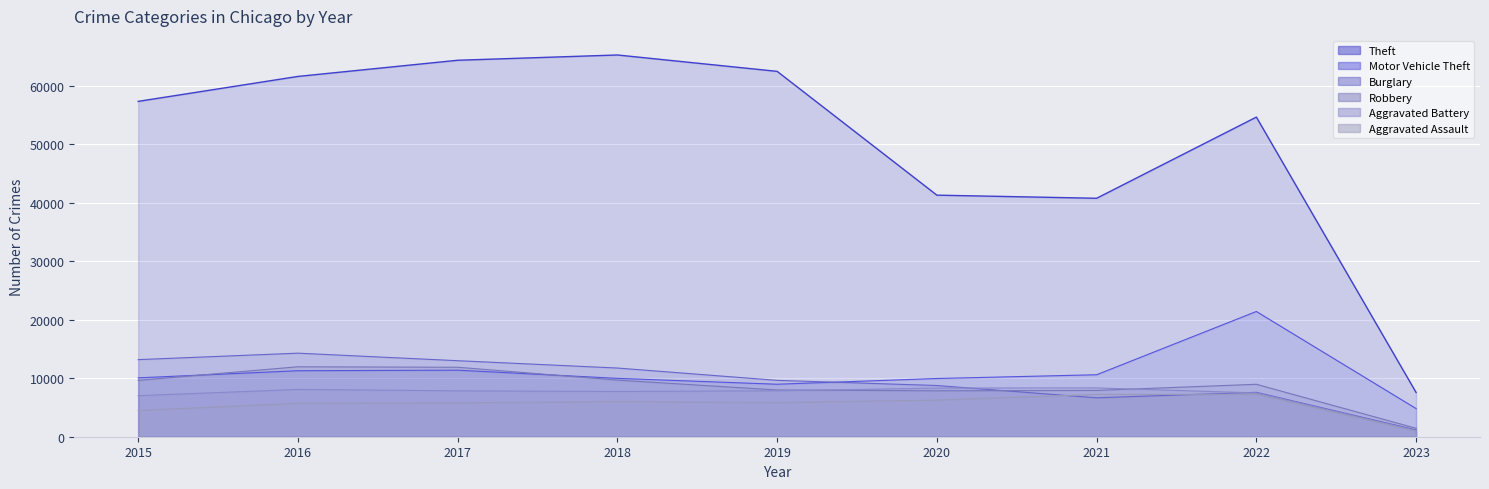

True or false: Robbery has a value of 7919 at 2021.

True